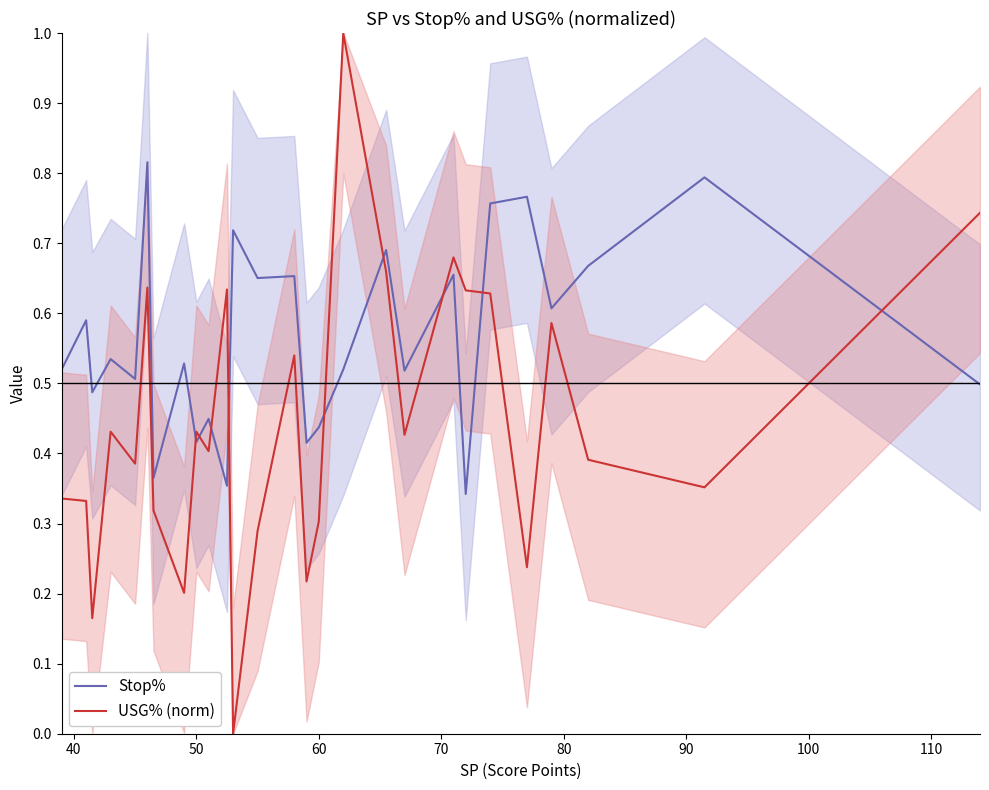

What is the difference between the second highest and second lowest values in the USG% (norm) series?

0.6